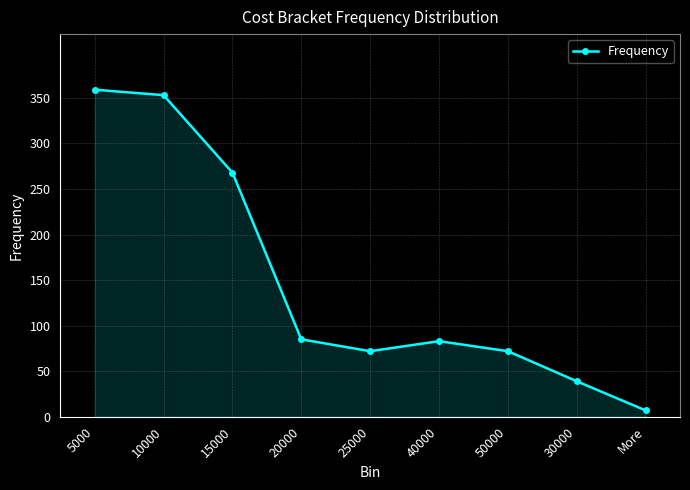

The value at 25000 is 119. True or false?

False